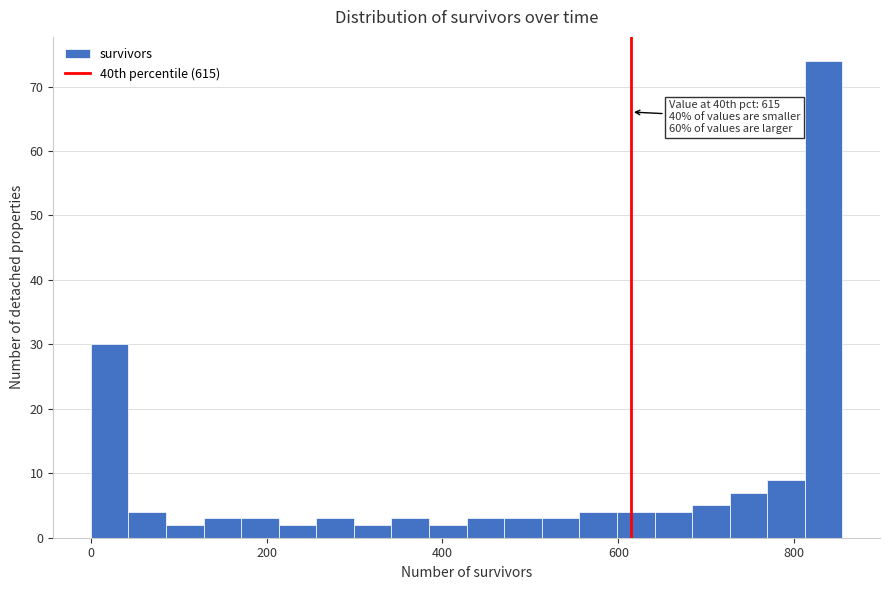

Around what value on the x-axis is the tallest bar? Give the approximate position of its centre, as read against the axis.

840